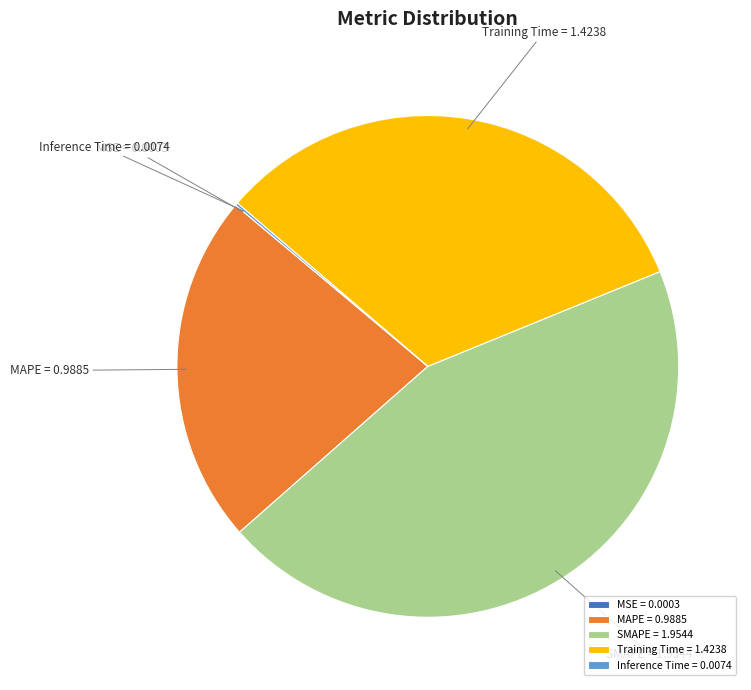

Is the sum of Training Time and SMAPE greater than half?

Yes